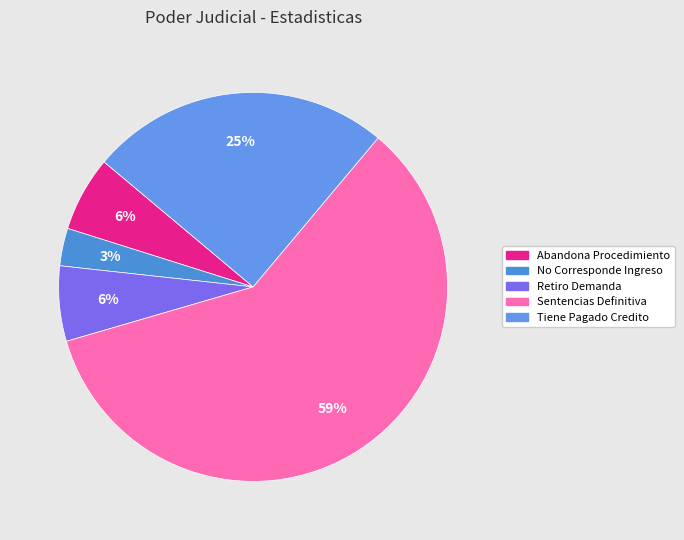

Is the sum of No Corresponde Ingreso and Tiene Pagado Credito greater than half?

No